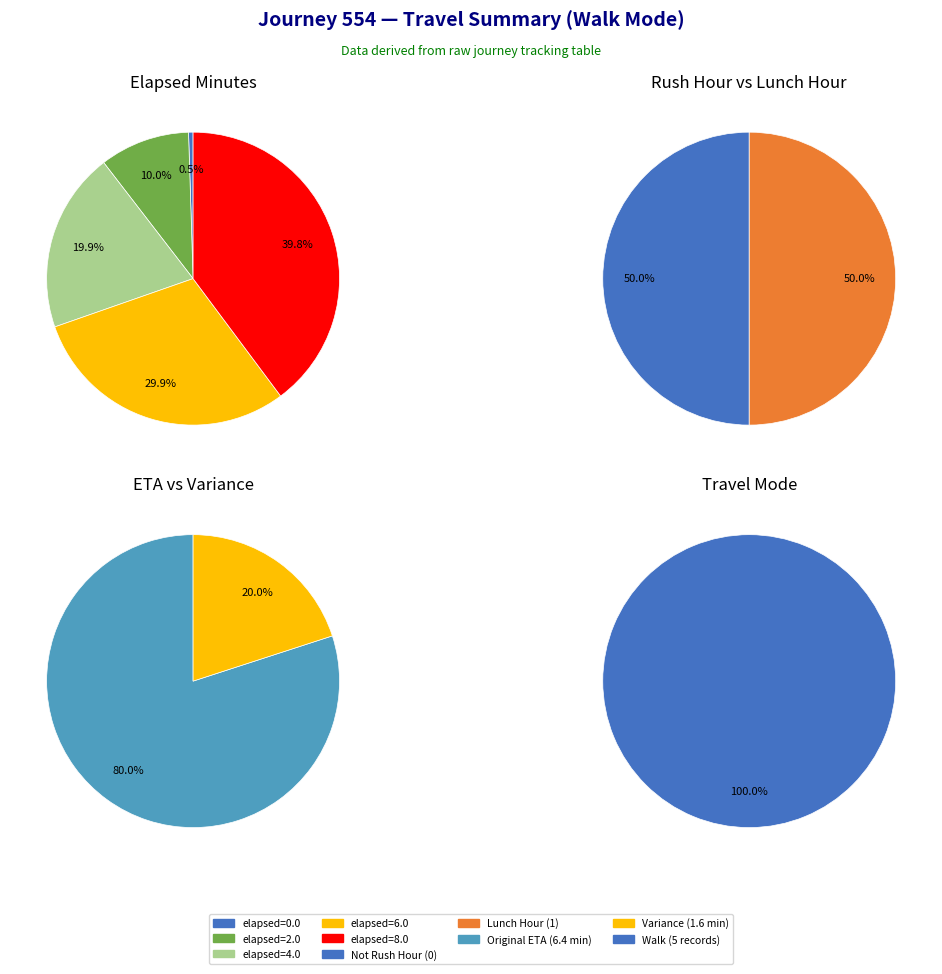

Which series changed the most between 1 and 2?

is_rush_hour